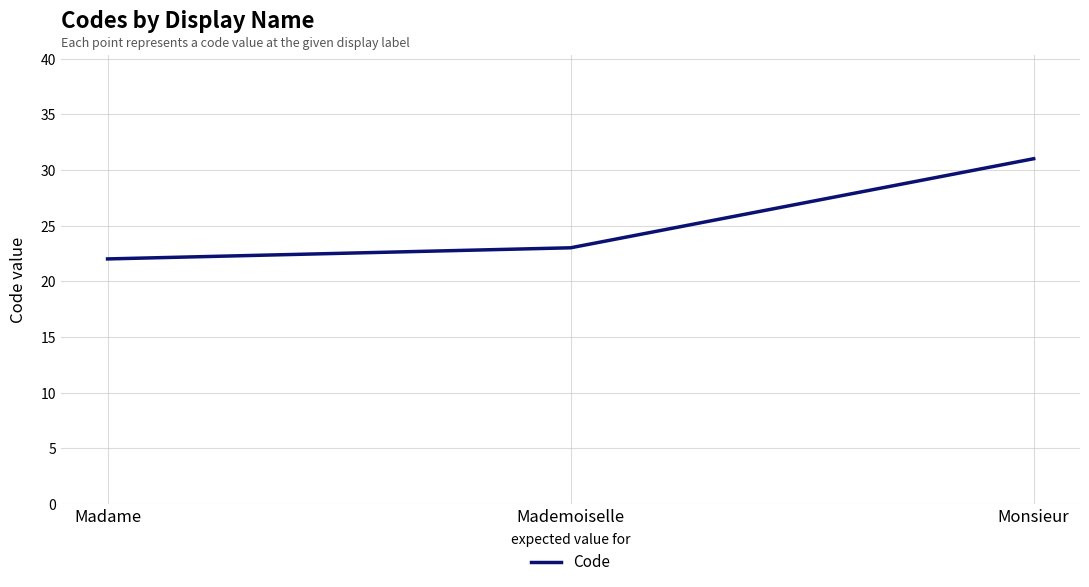

What position from the right is Monsieur?

1